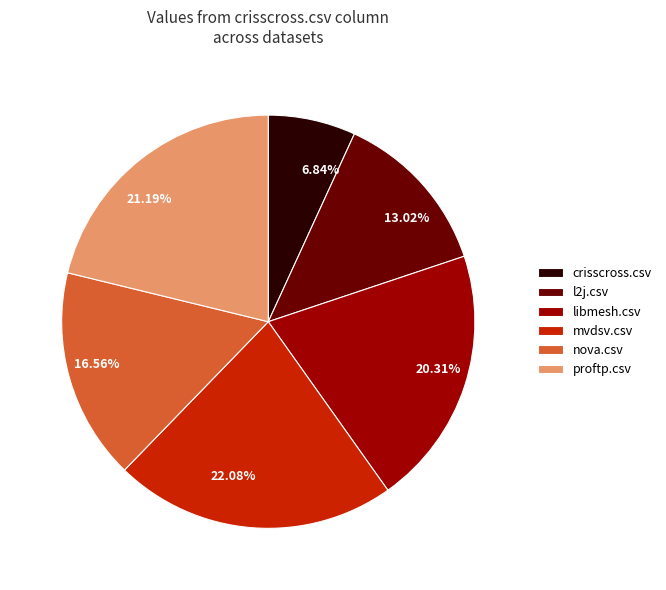

Count the number of slices in the pie.

6